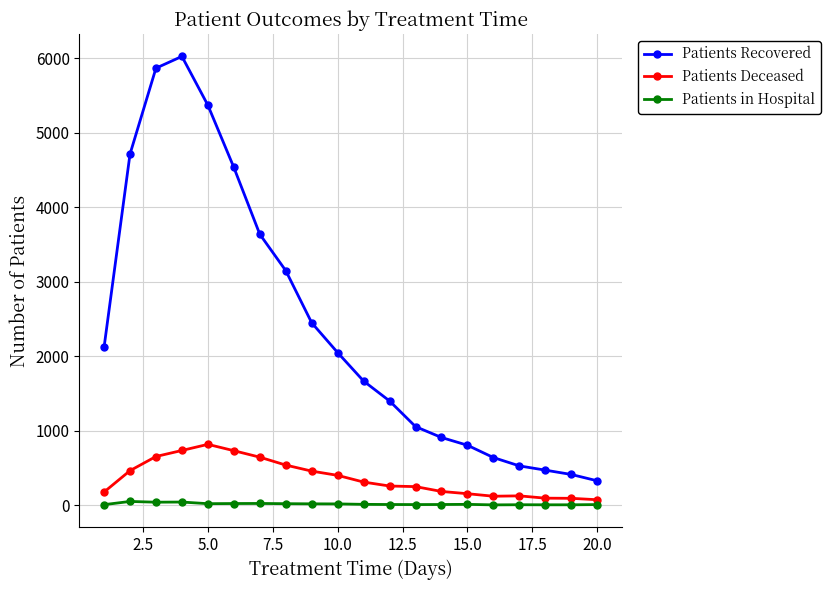

Rank the series by their maximum value, from highest to lowest.

Patients Recovered, Patients Deceased, Patients in Hospital